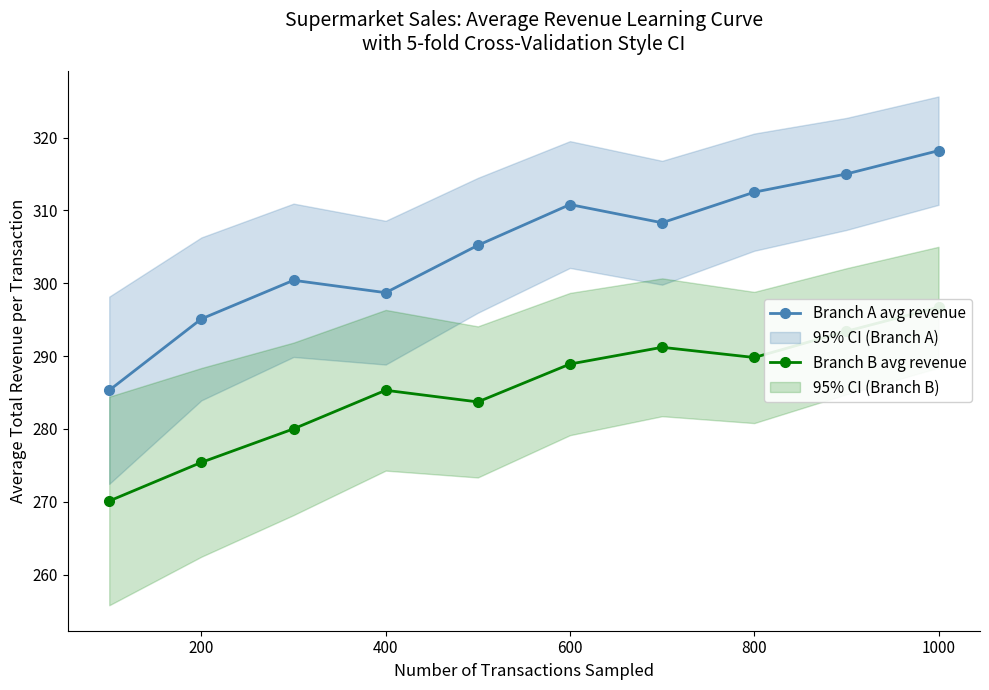

List the series in order of their peak value, lowest first.

Branch B avg revenue, Branch A avg revenue